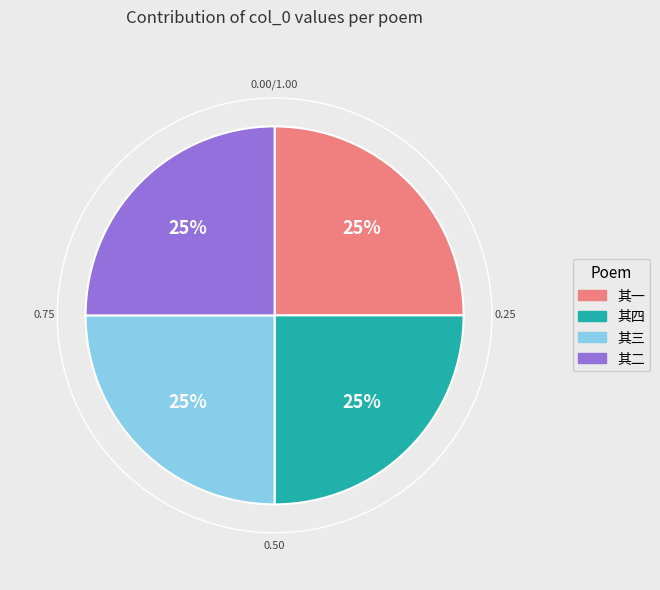

To the nearest percent, what is the average slice percentage?

25%